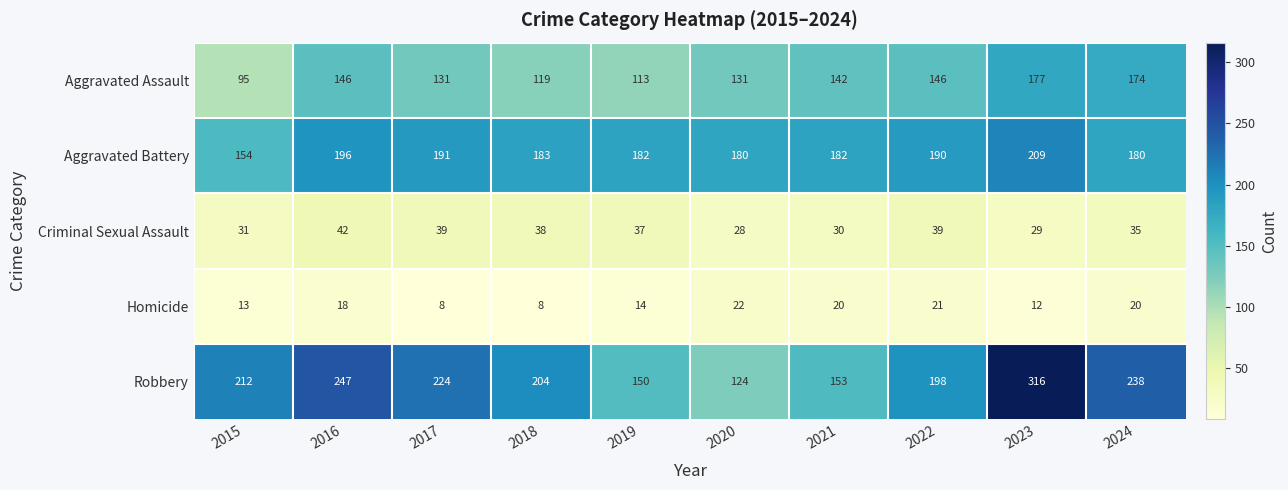

What is the difference between the highest and lowest values at 2015?

199